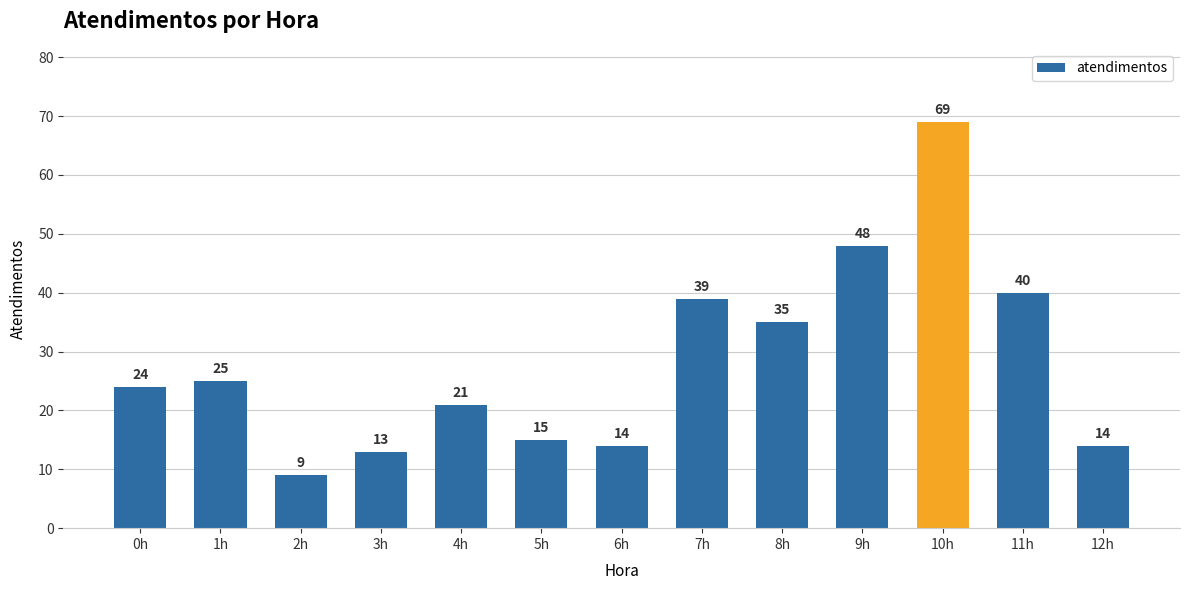

Reading left to right, what are all the values shown in this chart?

24	25	9	13	21	15	14	39	35	48	69	40	14